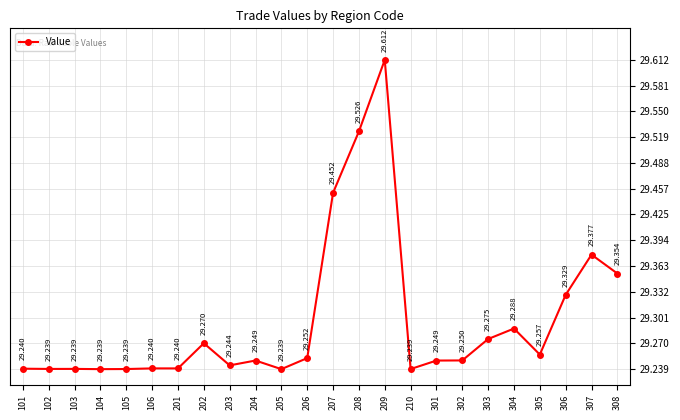

Where is the first local maximum?

103